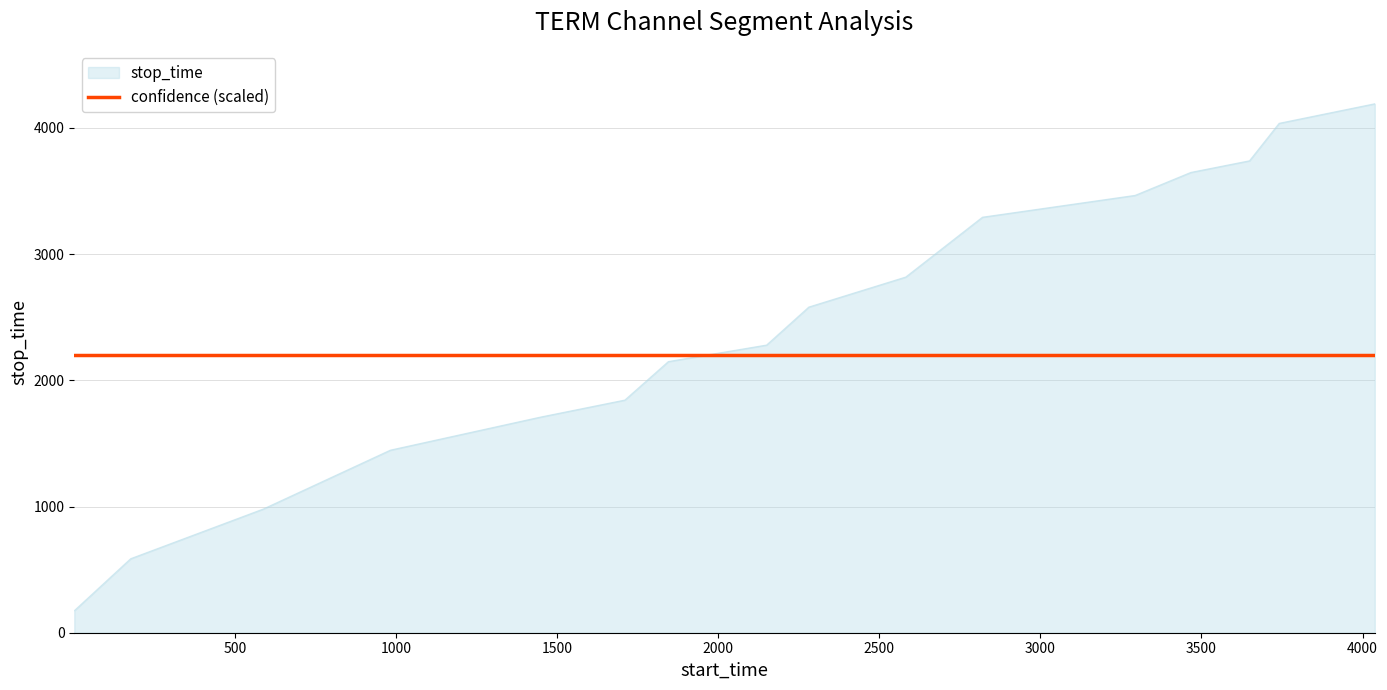

Which series has the largest range (max minus min)?

stop_time